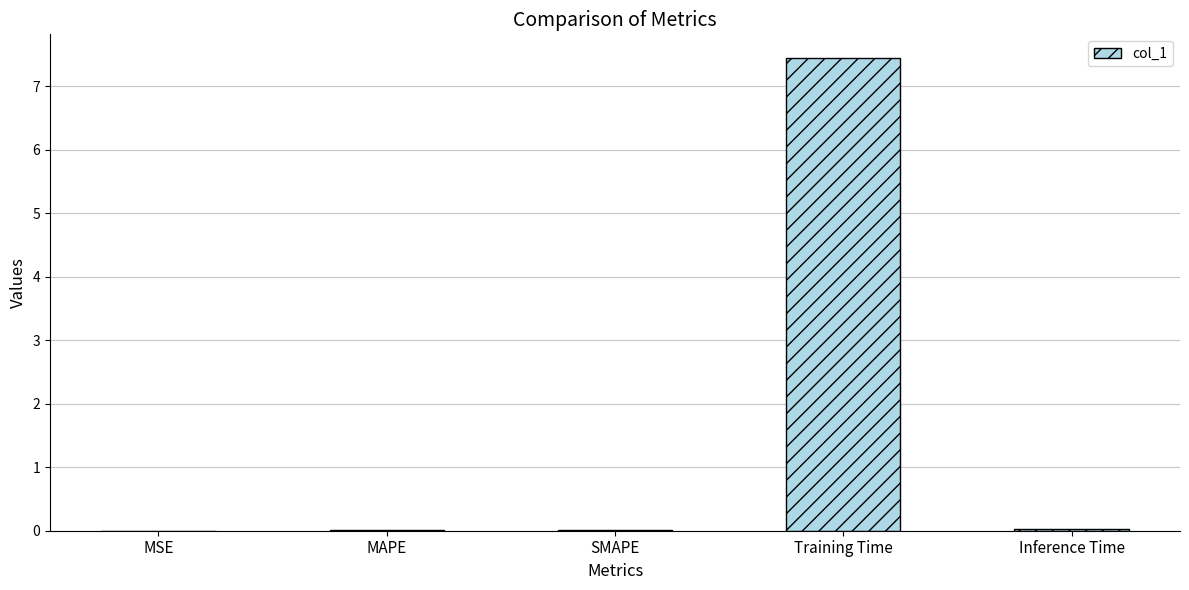

Count the number of categories in the chart.

5